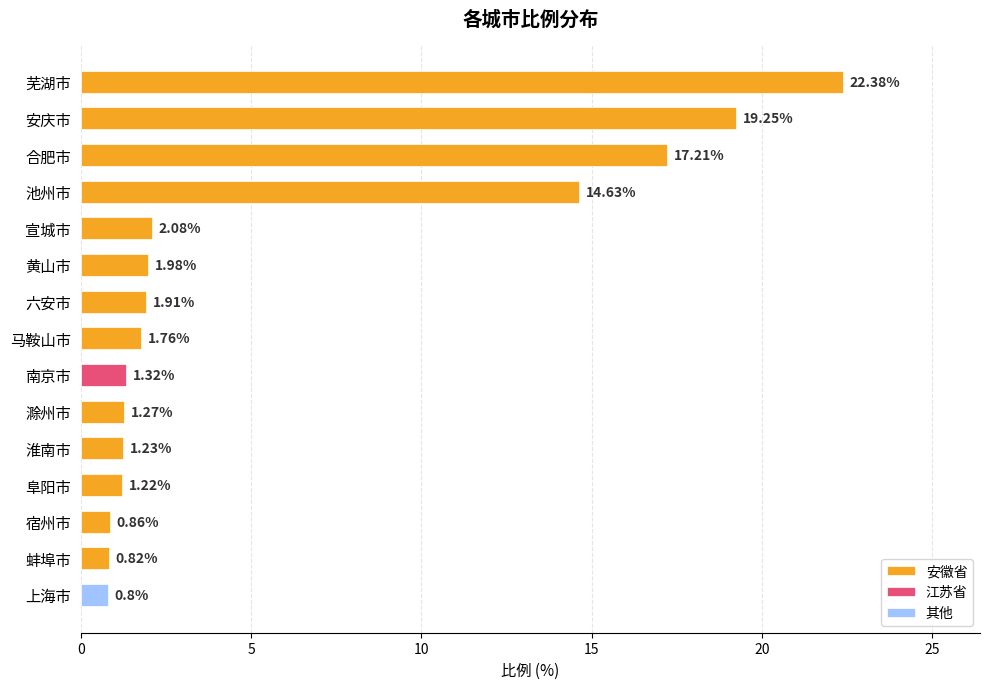

List the labels in order of 安徽省 value, largest first.

芜湖市, 安庆市, 合肥市, 池州市, 宣城市, 黄山市, 六安市, 马鞍山市, 滁州市, 淮南市, 阜阳市, 宿州市, 蚌埠市